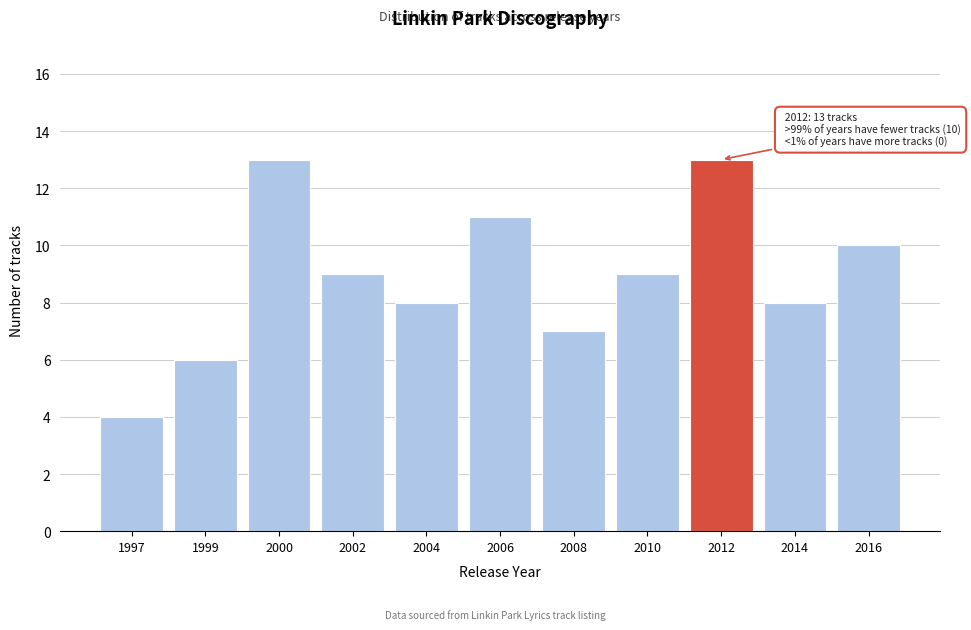

Reading right to left, extract all data points from this chart.

2016=10	2014=8	2012=13	2010=9	2008=7	2006=11	2004=8	2002=9	2000=13	1999=6	1997=4